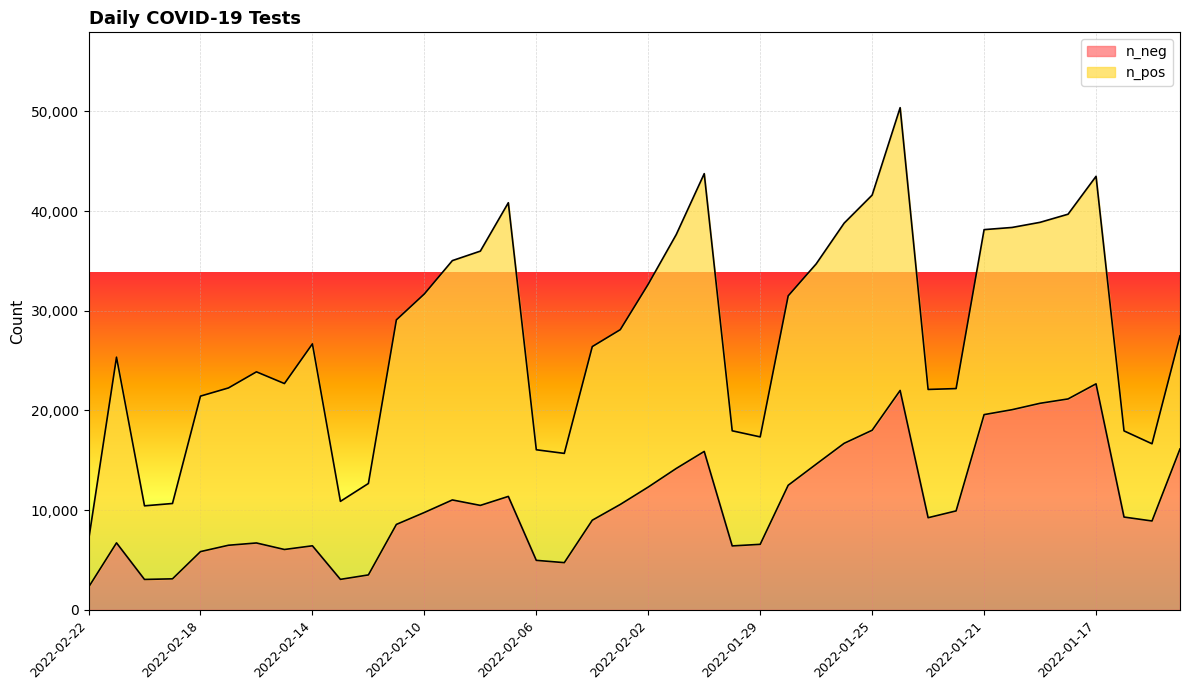

What is the minimum value for n_neg?

2271